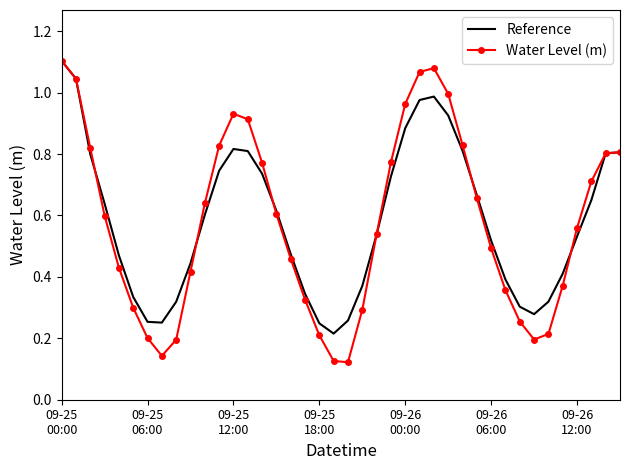

Which series has the largest range (max minus min)?

Water Level (m)